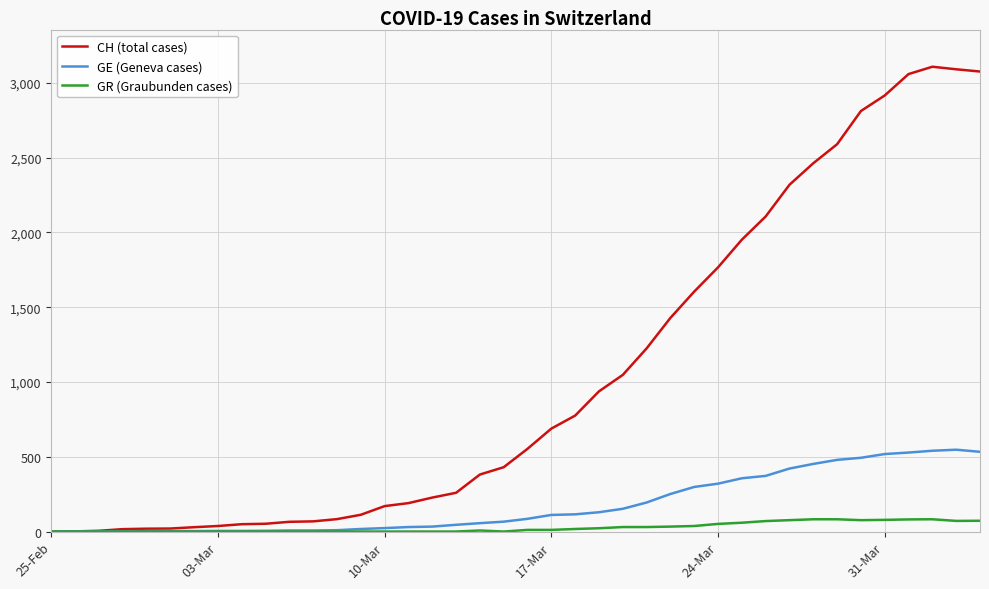

What is the greatest value displayed?

3107